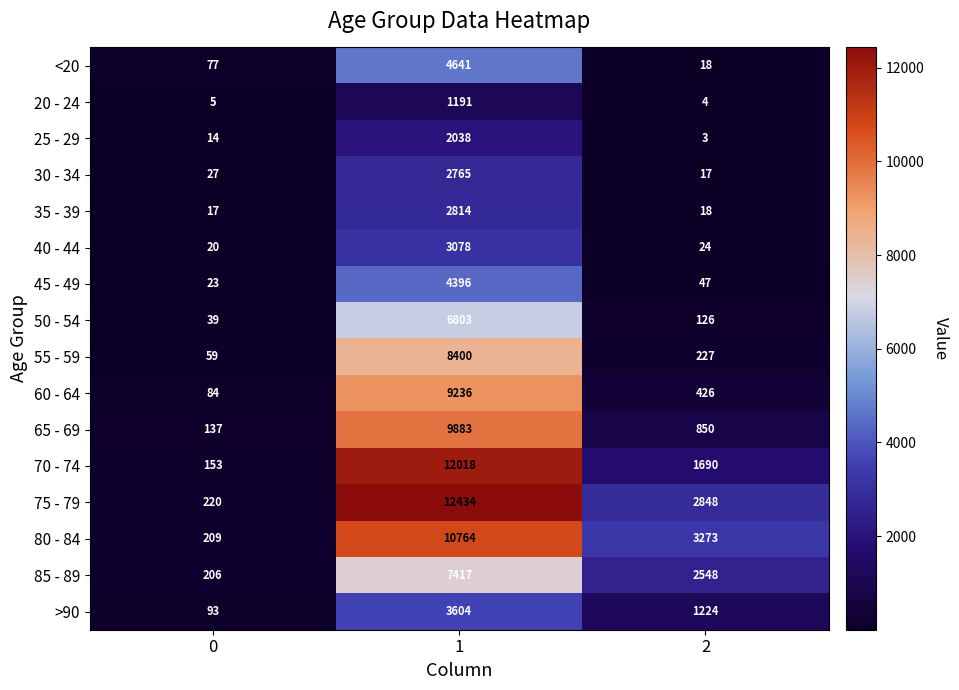

At which label does 40 - 44 first exceed 24?

1